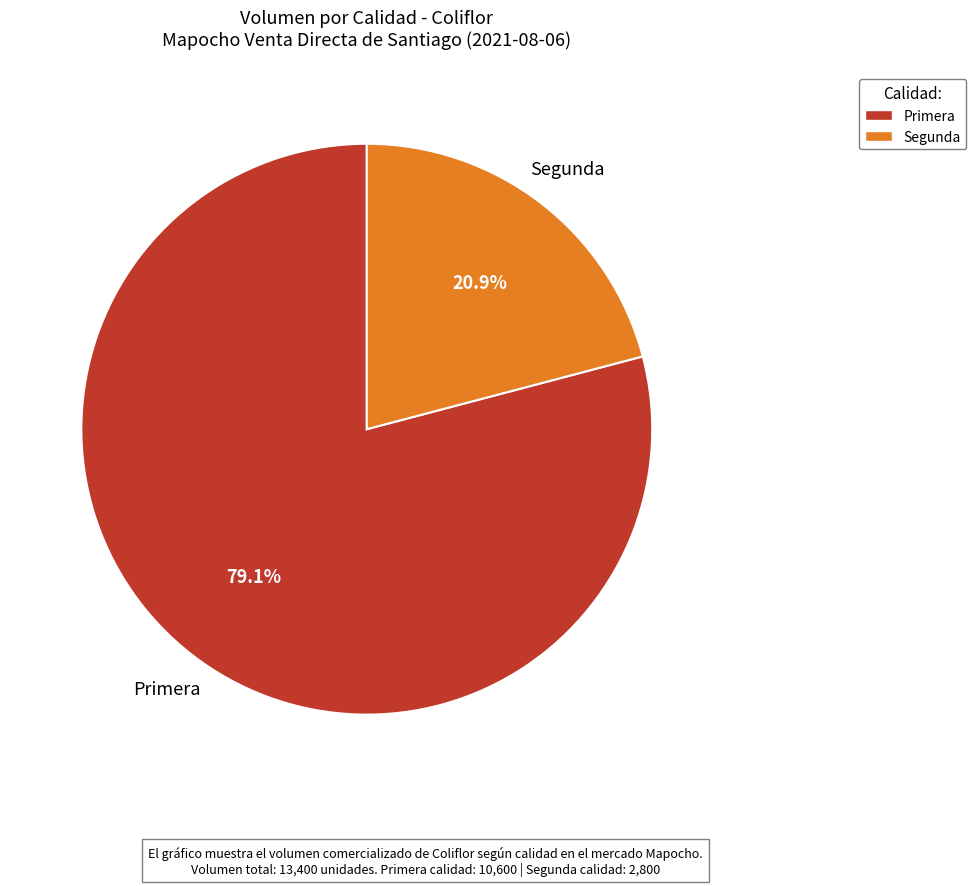

Which slice is the smallest?

Segunda